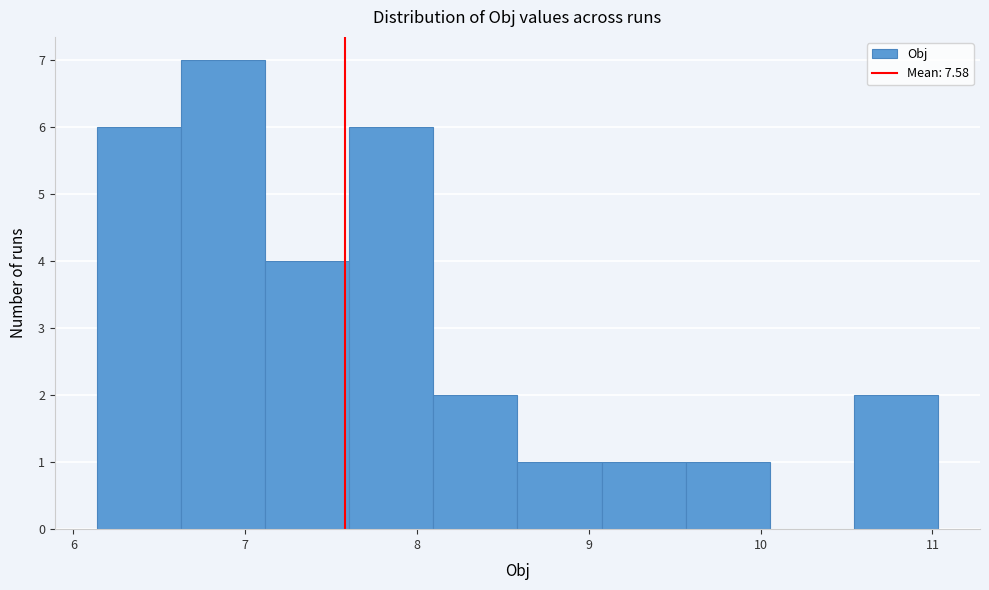

Reading left to right, list every bar in this chart as the range it spans on the x-axis followed by its height. Neither the bar edges nor the heights are printed on the chart, so give them approximately, as read against the axes.

6.1 to 6.6: 6
6.6 to 7.1: 7
7.1 to 7.6: 4
7.6 to 8.1: 6
8.1 to 8.6: 2
8.6 to 9.1: 1
9.1 to 9.6: 1
9.6 to 10.1: 1
10.1 to 10.5: 0
10.5 to 11.0: 2